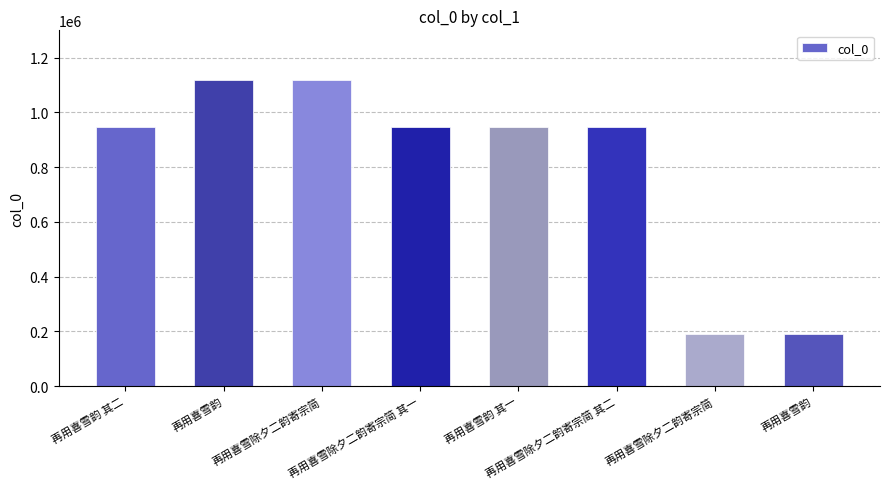

Rank the categories by value from lowest to highest.

再用喜雪除夕二韵寄宗简, 再用喜雪韵, 再用喜雪韵 其一, 再用喜雪除夕二韵寄宗简 其二, 再用喜雪除夕二韵寄宗简 其一, 再用喜雪韵 其二, 再用喜雪韵, 再用喜雪除夕二韵寄宗简